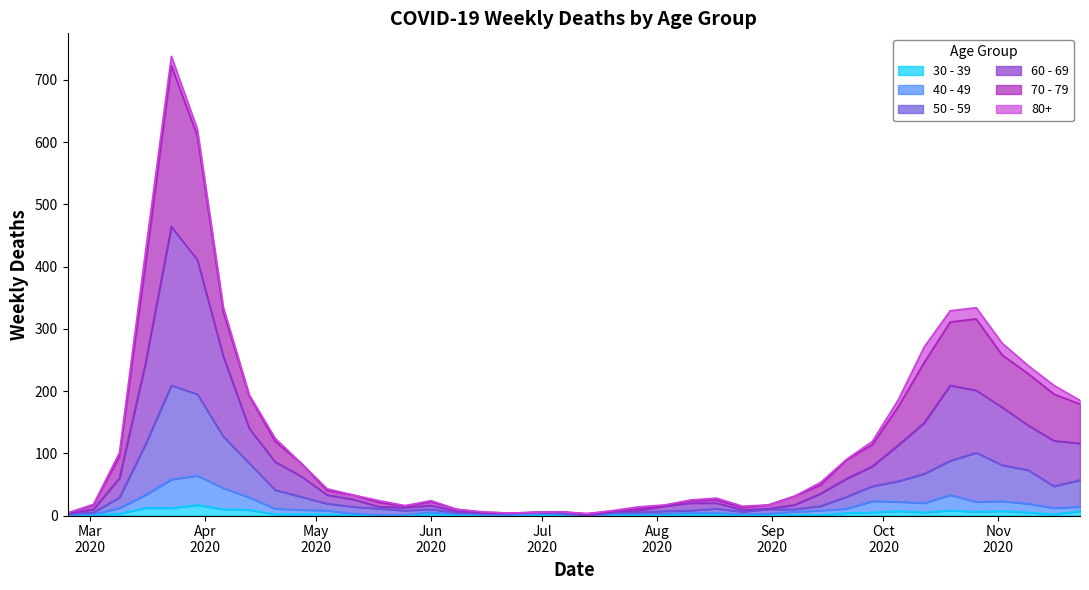

What are all the series names shown in the legend?

30 - 39, 40 - 49, 50 - 59, 60 - 69, 70 - 79, 80+